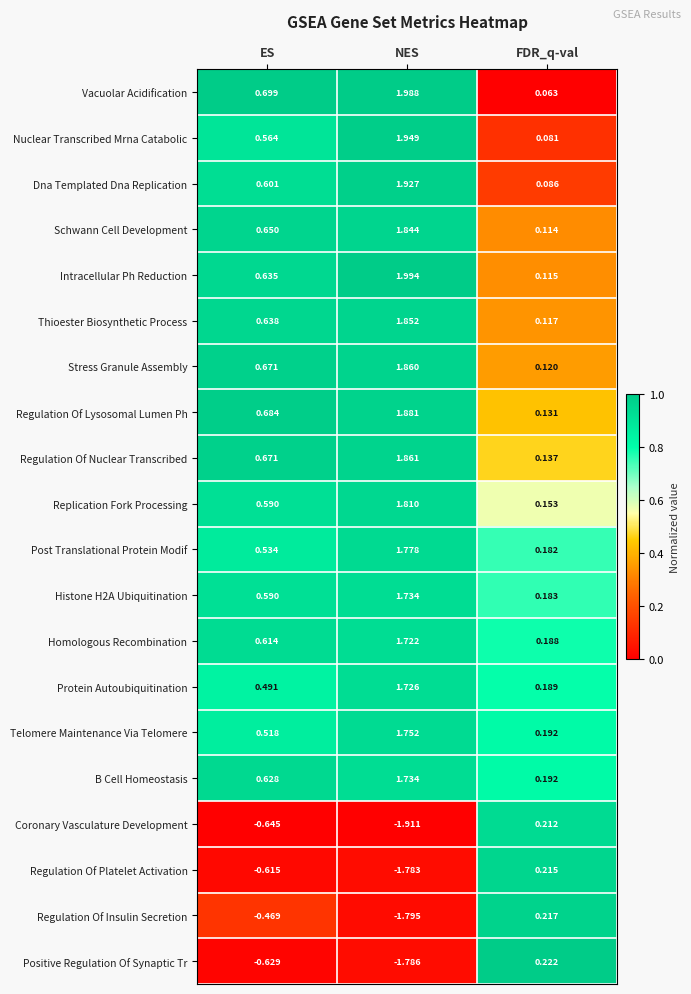

Which label corresponds to the largest value in the chart?

NES